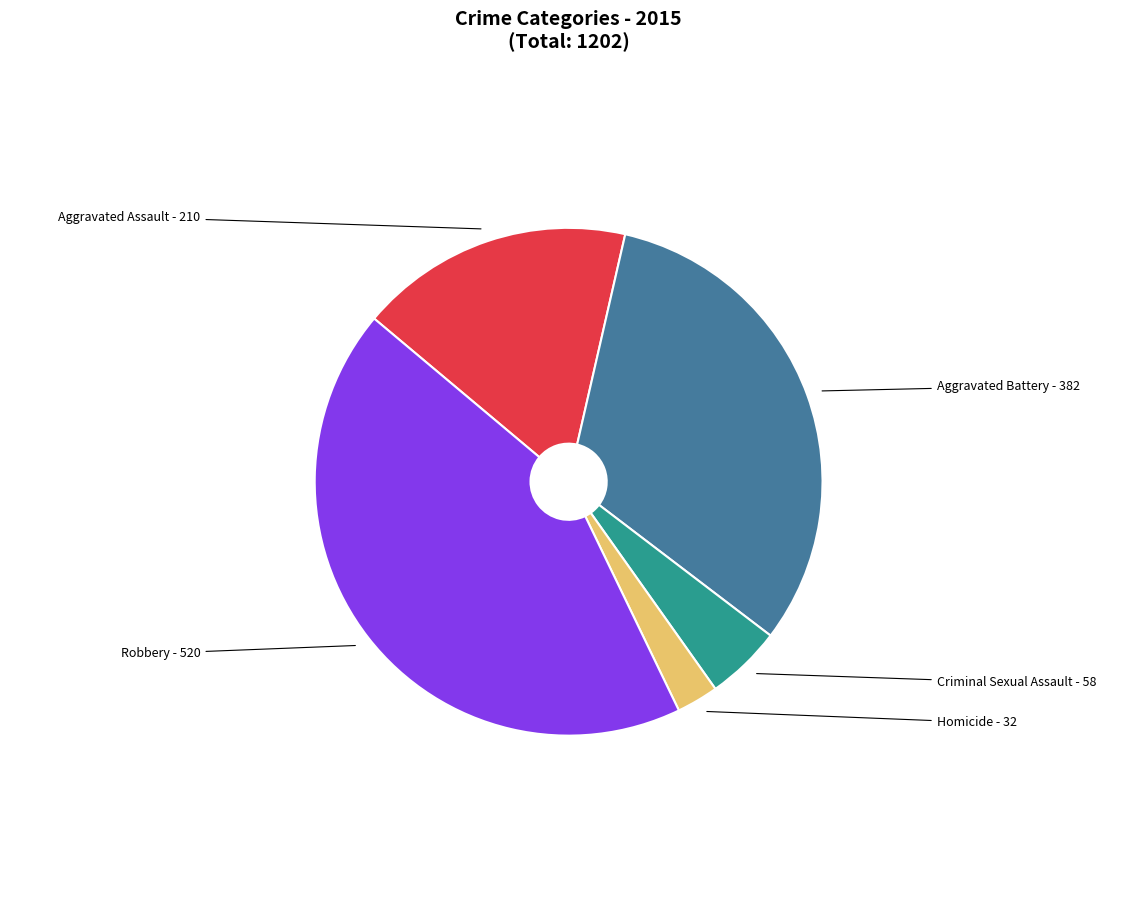

How many segments does this pie chart have?

5